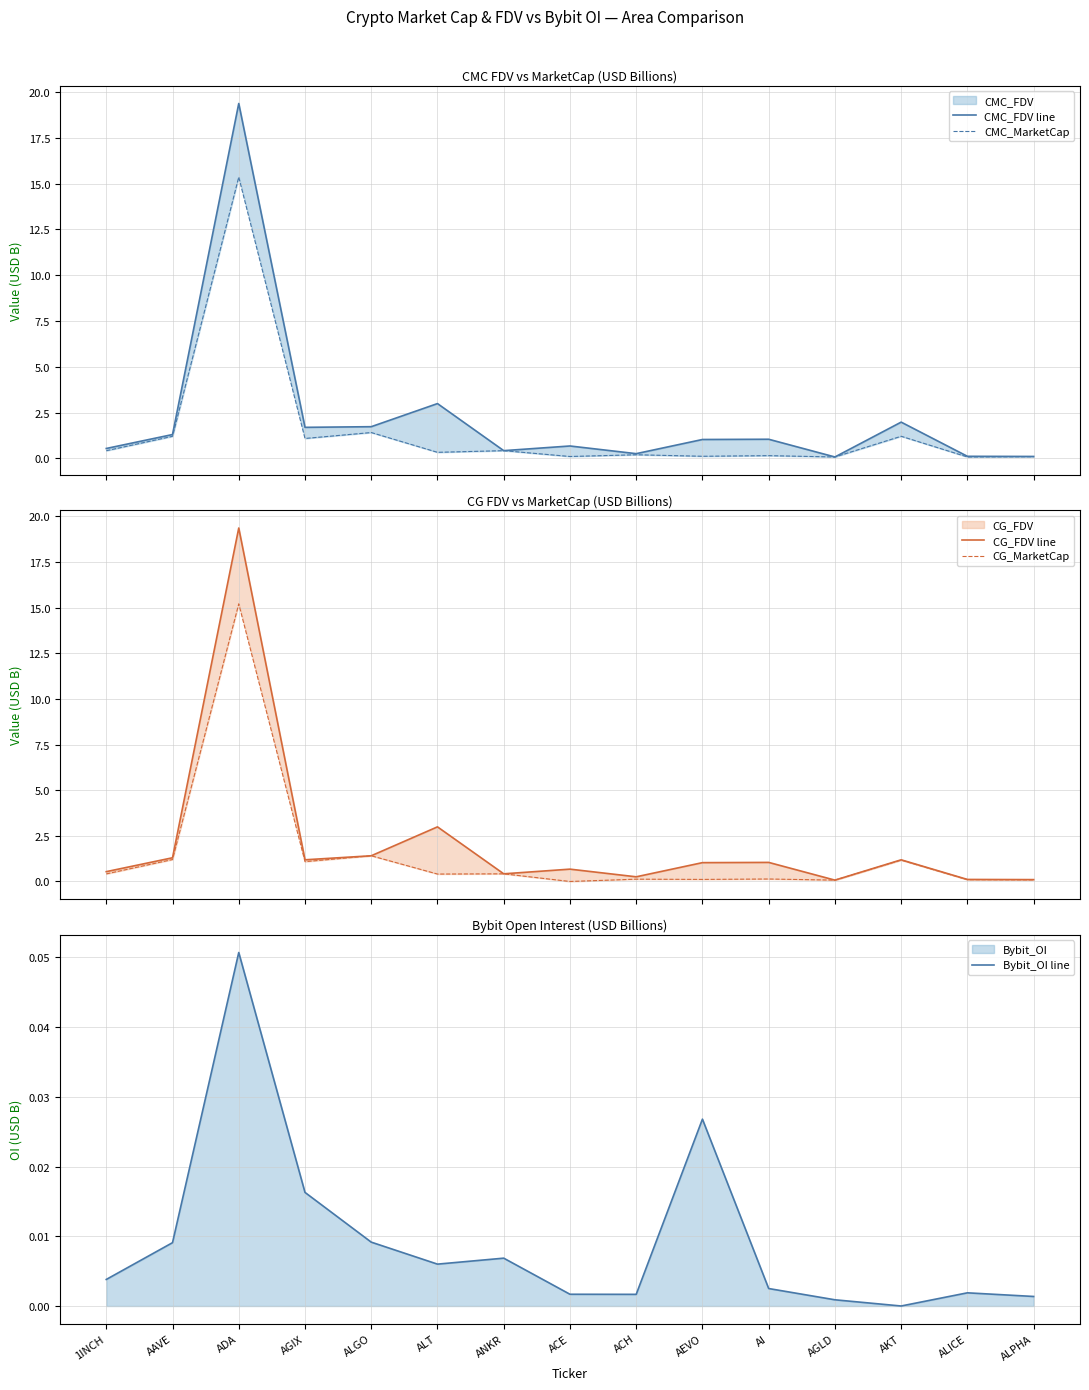

True or false: Bybit_OI line has a value of 0.0 at AGIX.

False